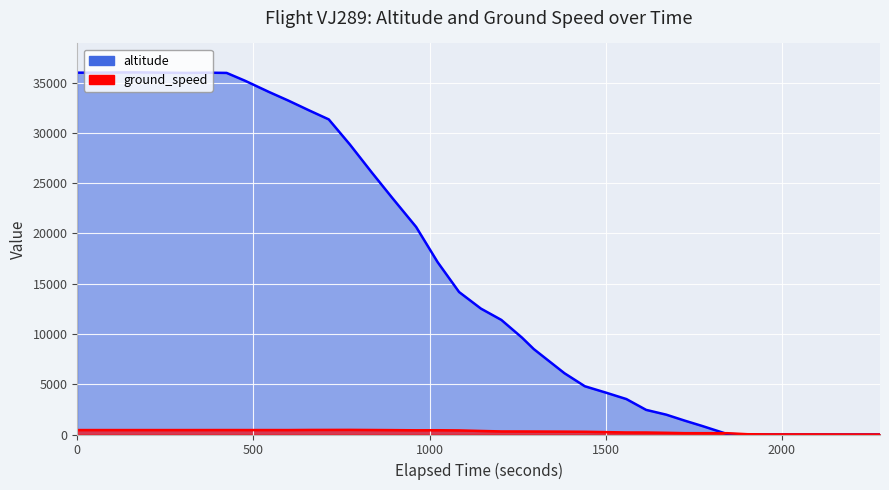

Which series has the largest total across all categories?

altitude